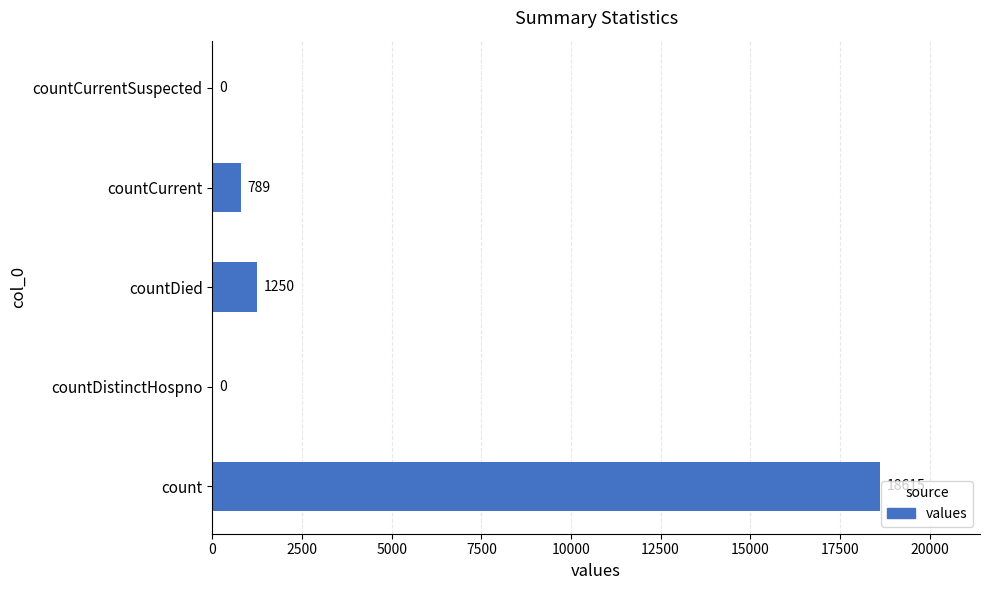

Does the chart contain stacked bars?

No